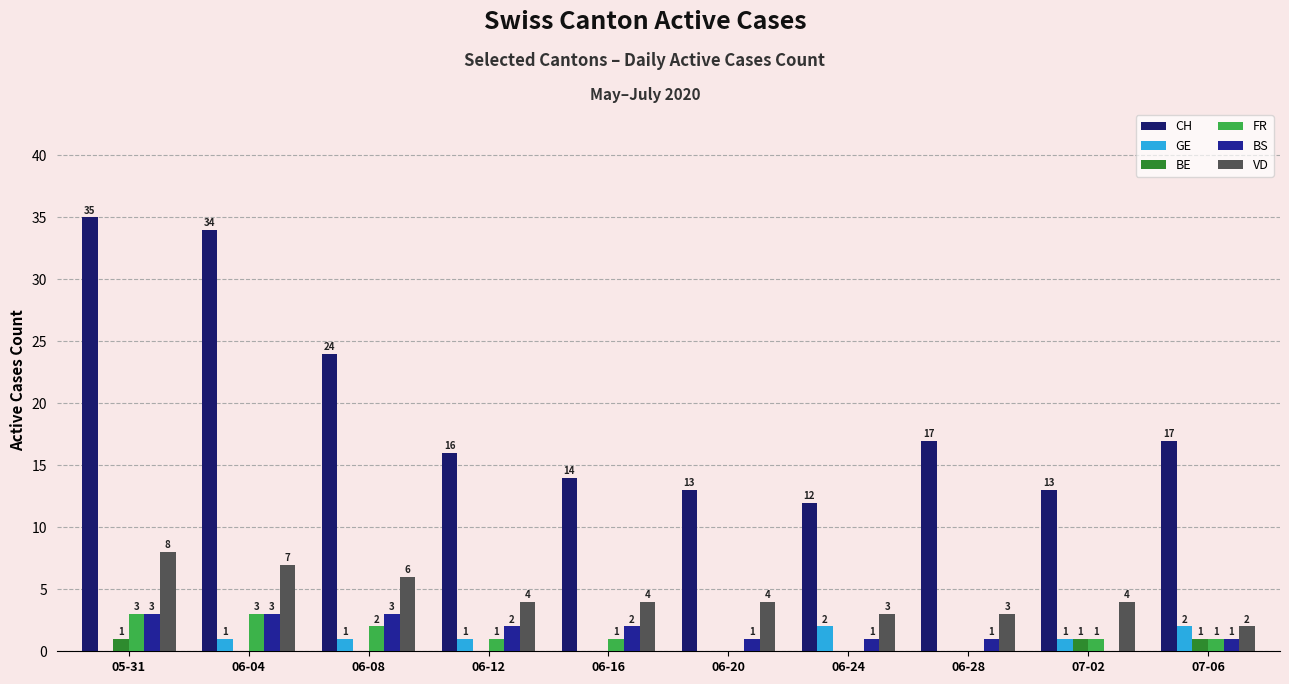

What are all the series names shown in the legend?

CH, GE, BE, FR, BS, VD